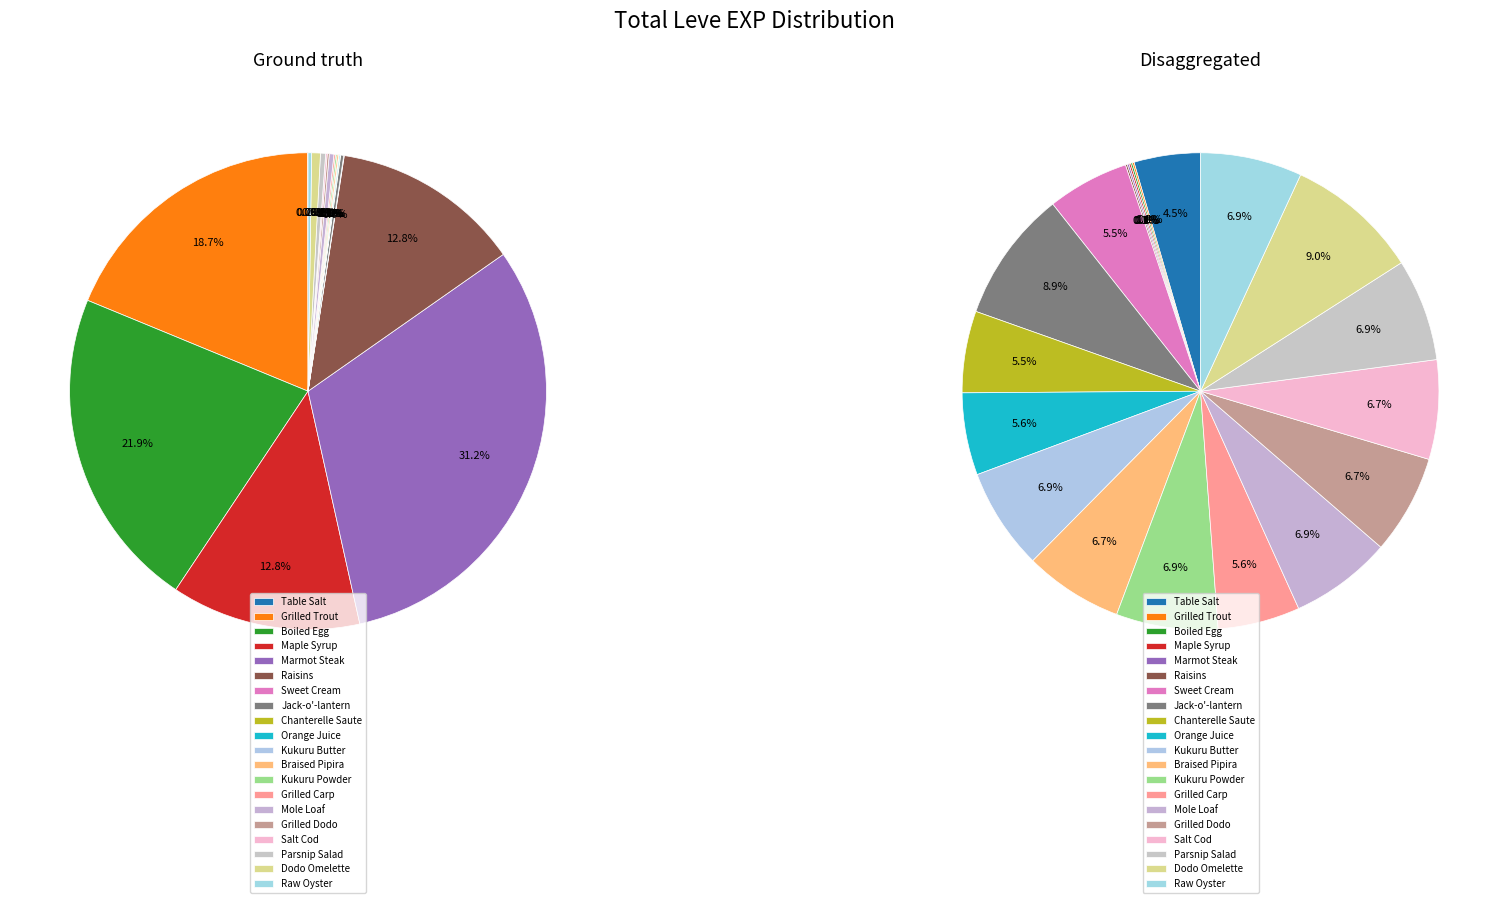

How many segments does this pie chart have?

20